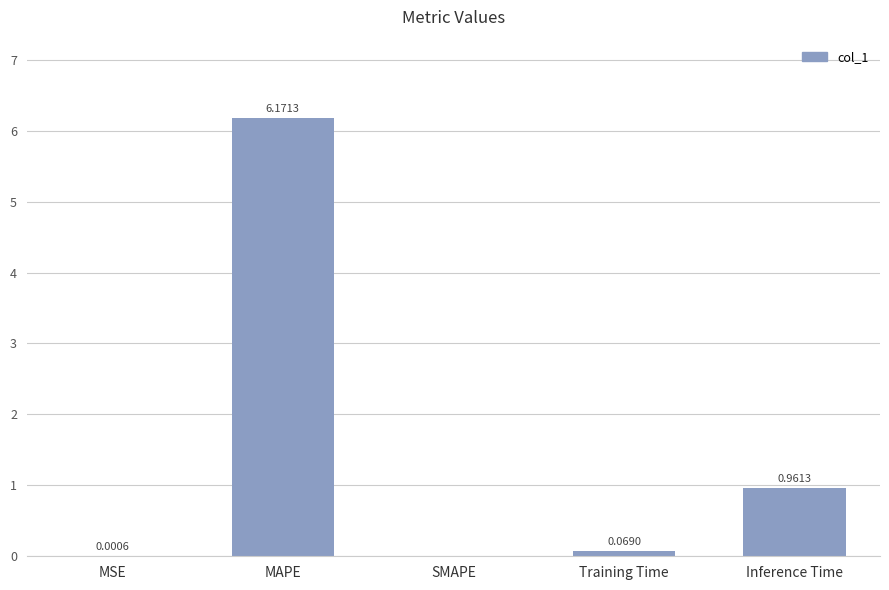

At which category does the chart reach its peak across all series?

MAPE